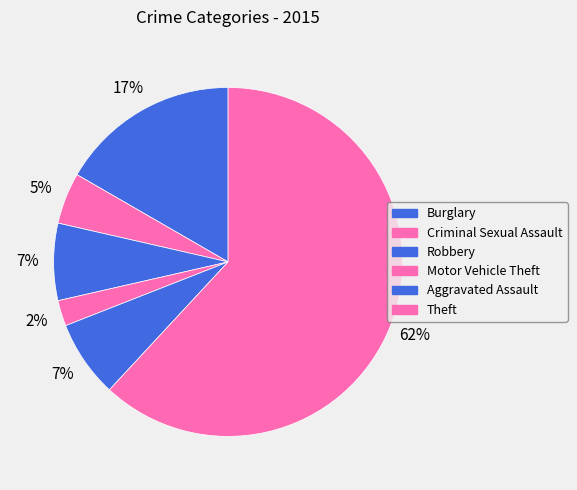

How many slices are in this pie chart?

6